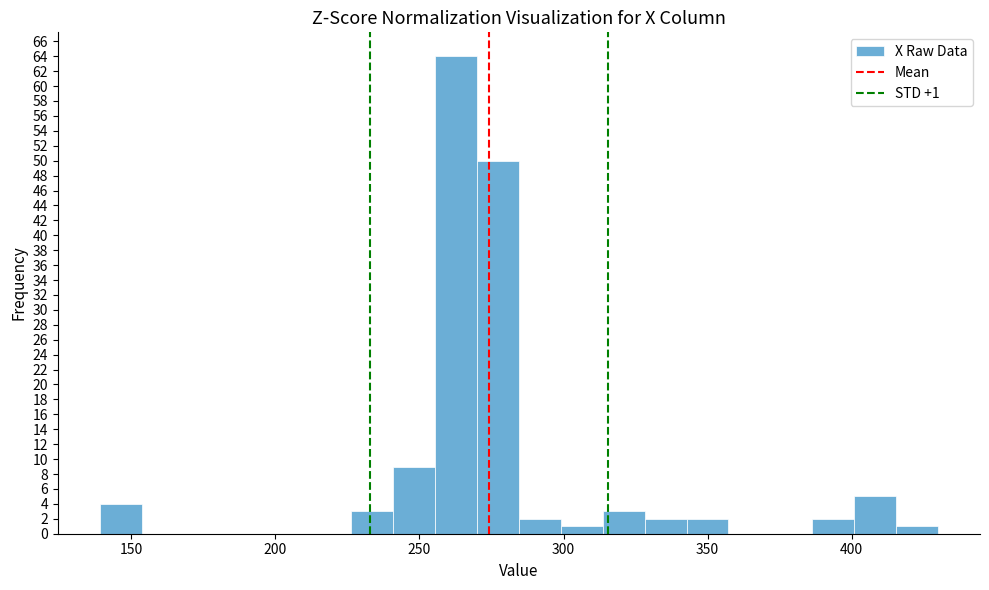

Around what value on the x-axis is the tallest bar? Give the approximate position of its centre, as read against the axis.

265